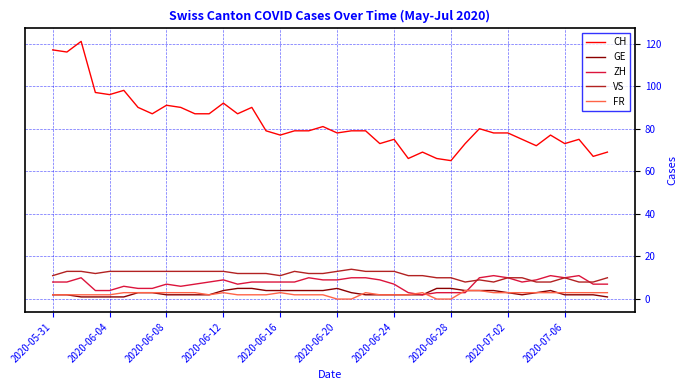

What are all the series names shown in the legend?

CH, GE, ZH, VS, FR